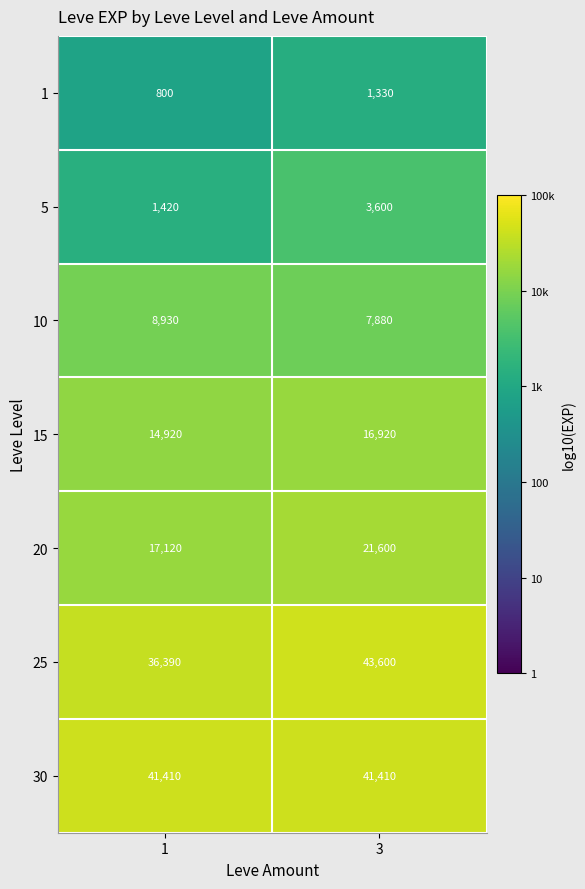

What is the difference between the 1 values at 1 and 3?

530